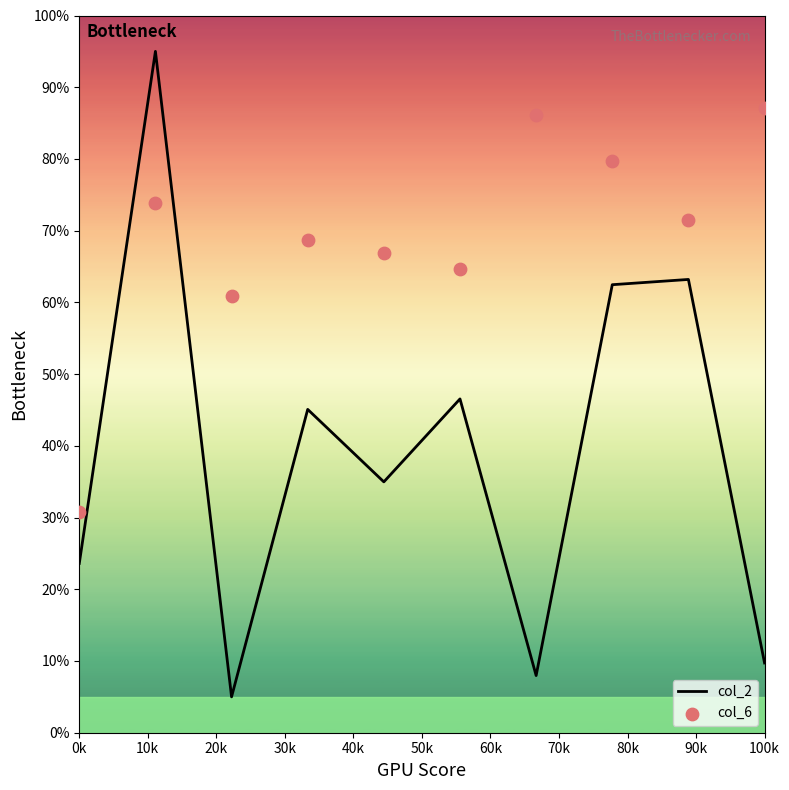

What are all the series names shown in the legend?

col_2, col_6